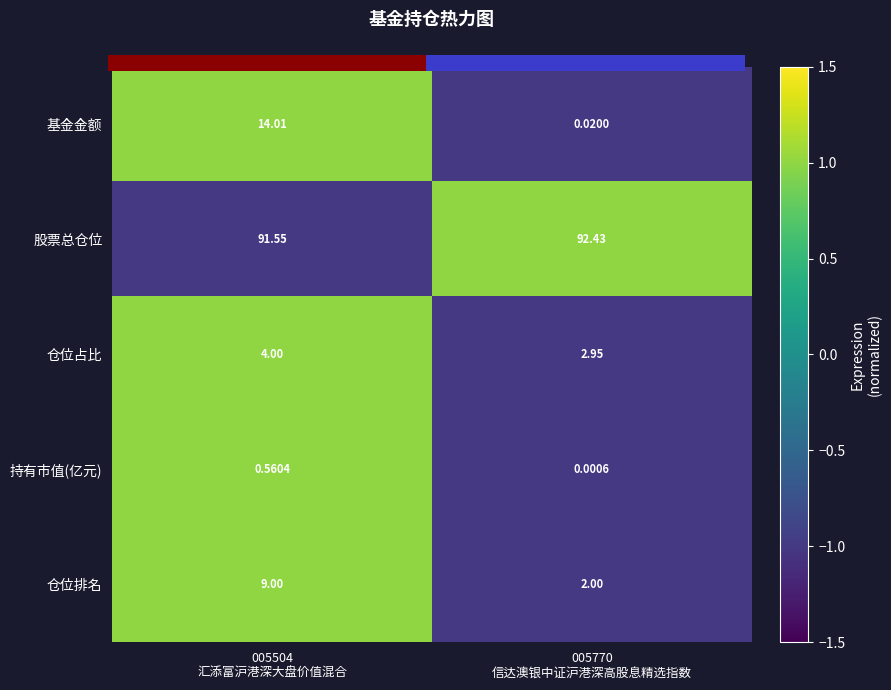

The value of 仓位排名 at 005504 汇添富沪港深大盘价值混合 is 1.0. True or false?

True